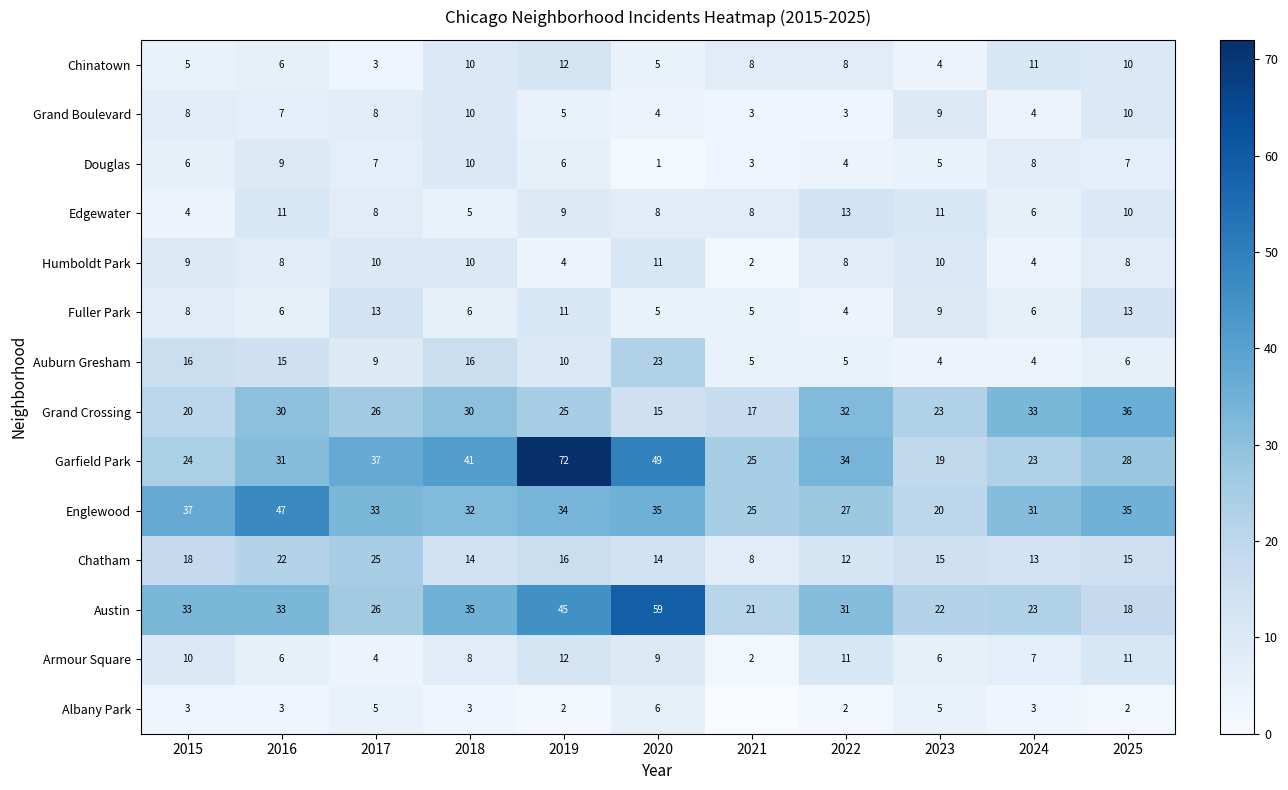

What is the total value across all series at 2022?

194